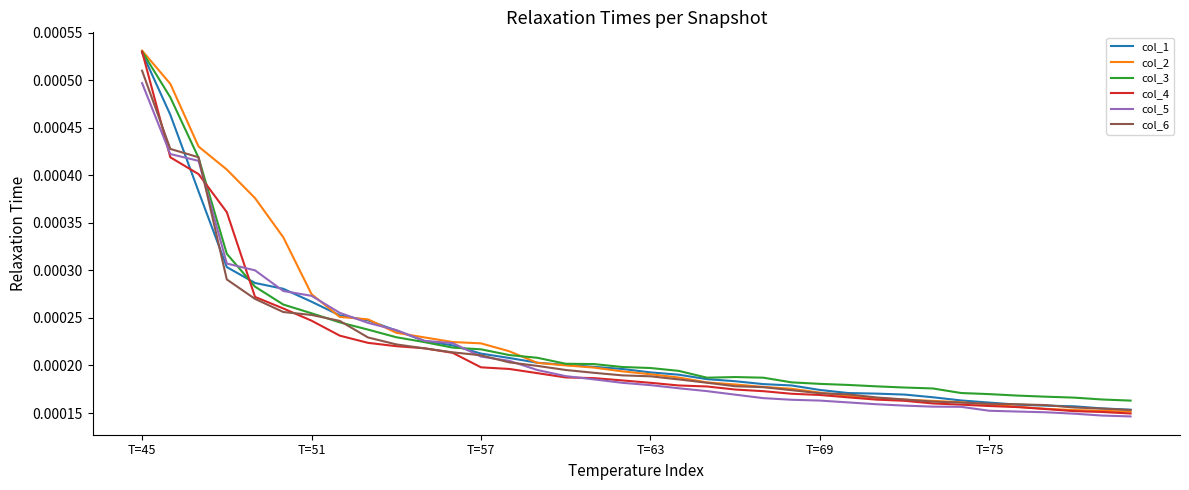

Count the col_6 values in the range 0 to 1.

36